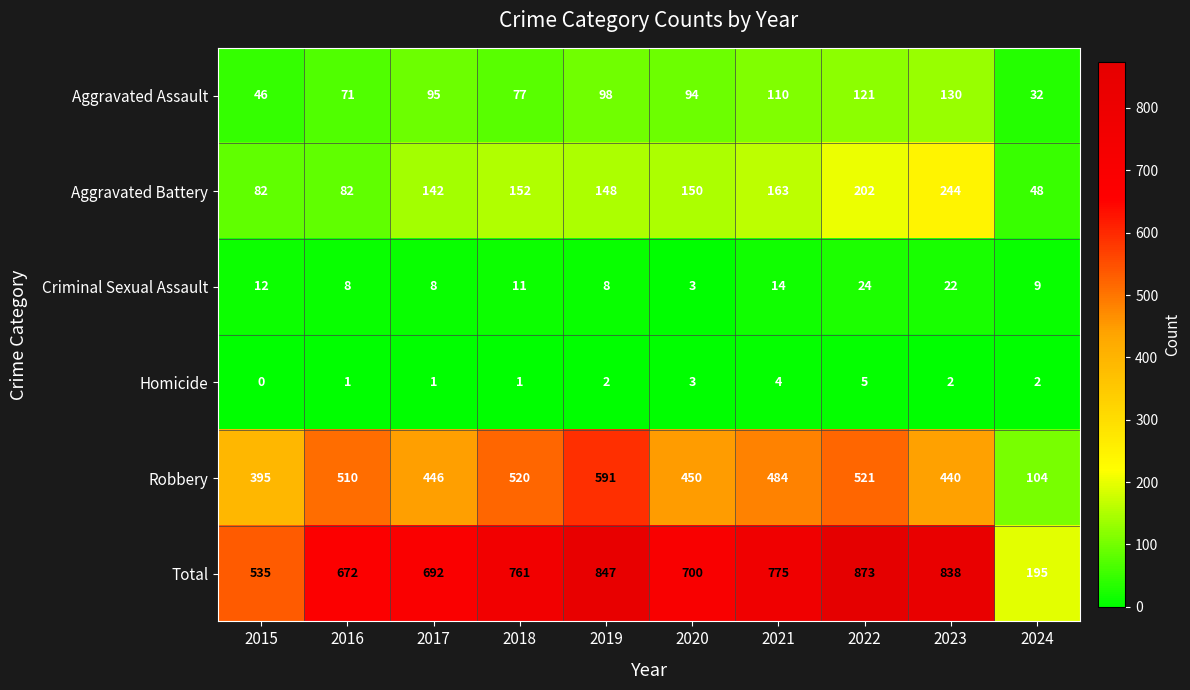

Is it true that Robbery equals 520 at 2018?

True